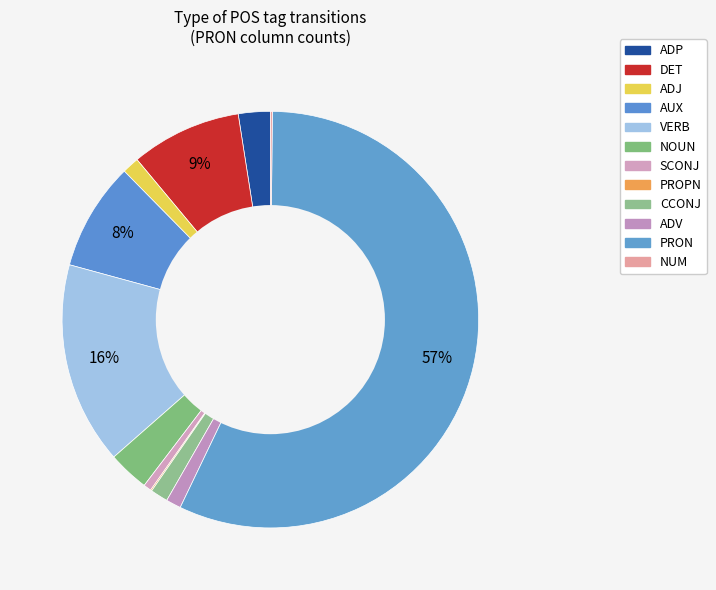

To the nearest percent, what is the difference between the largest and smallest slice percentages?

57%